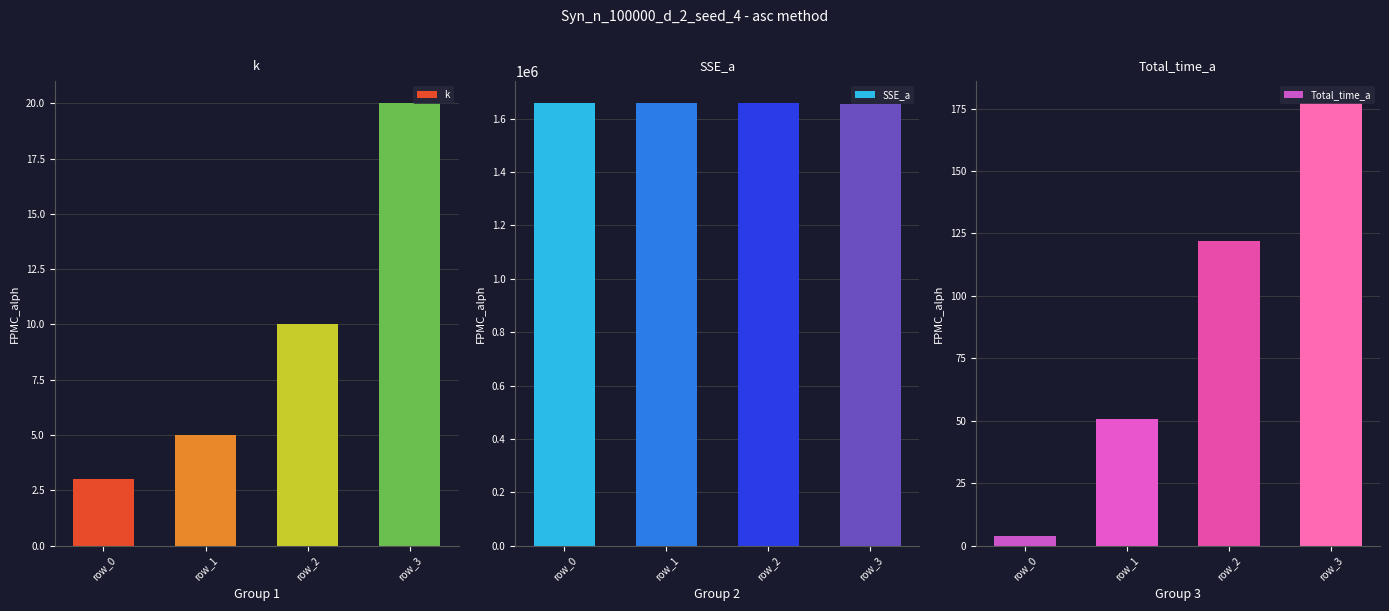

What is the difference between the k values at row_0 and row_1?

2